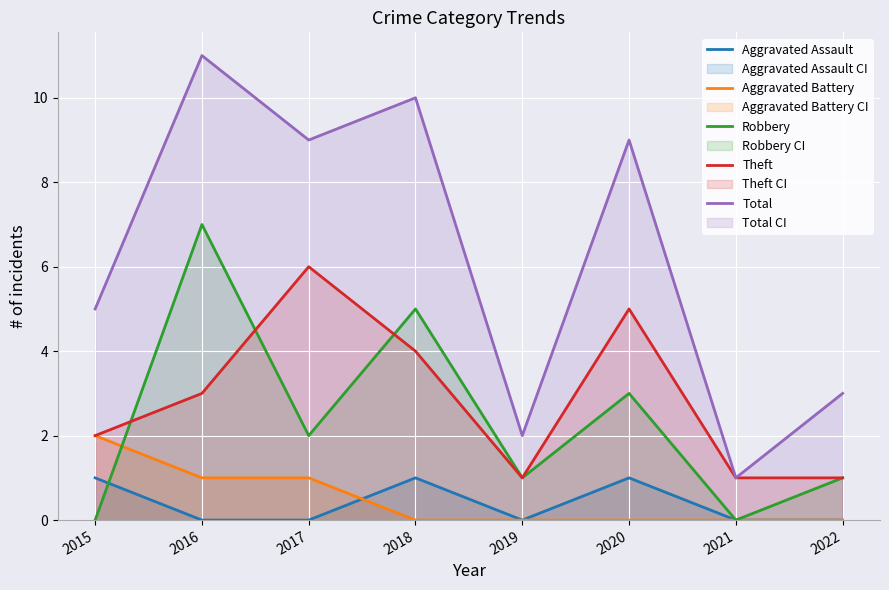

What value does the Theft series have at 2022?

1